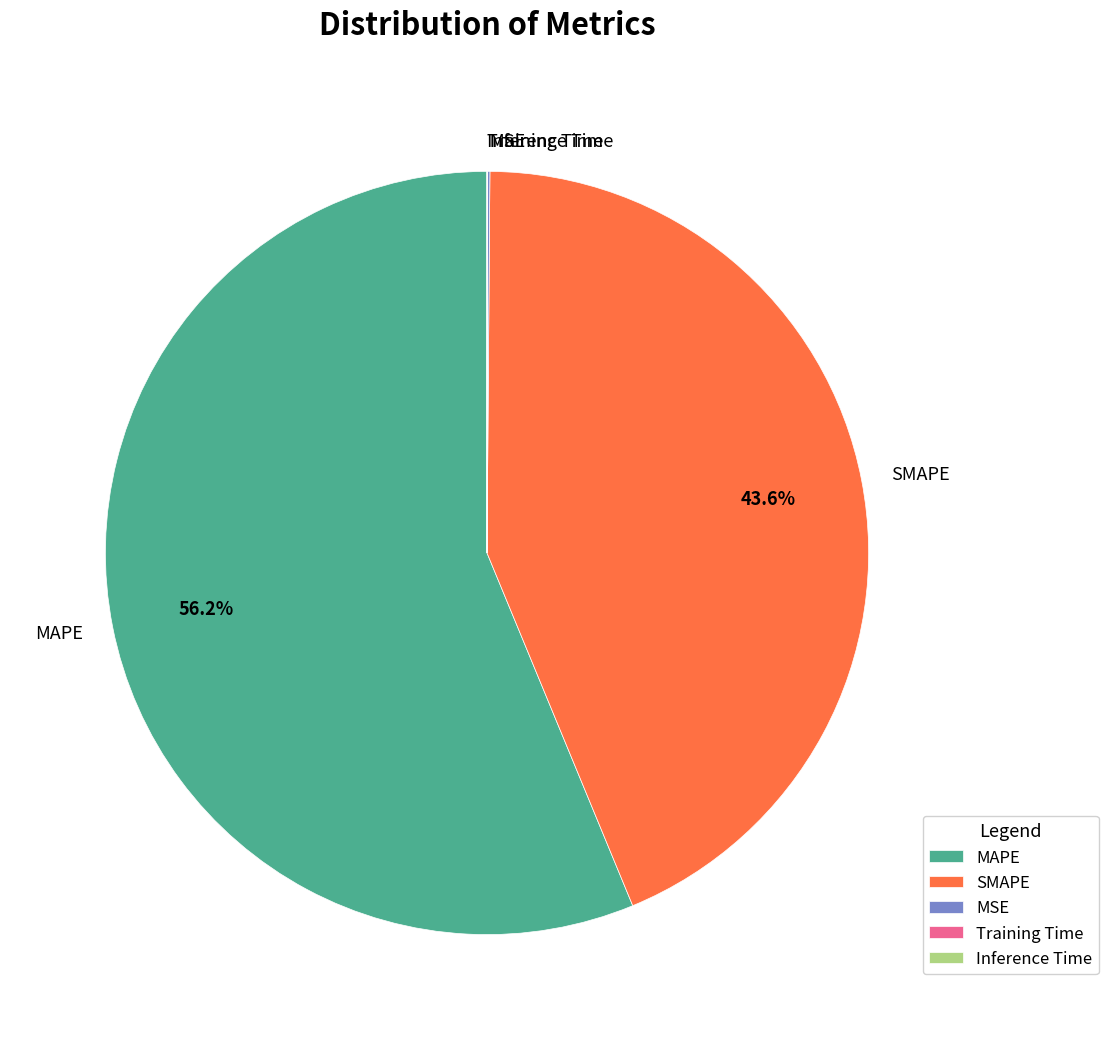

Which slice is the largest?

MAPE